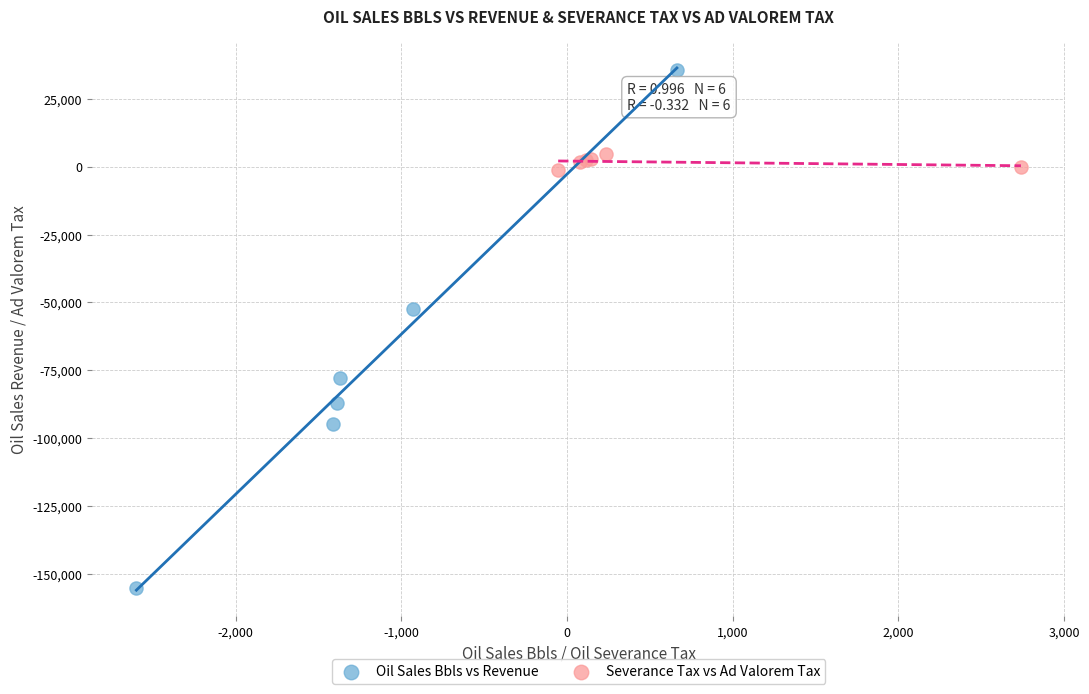

Which series reaches the minimum Y coordinate?

Oil Sales Bbls vs Revenue